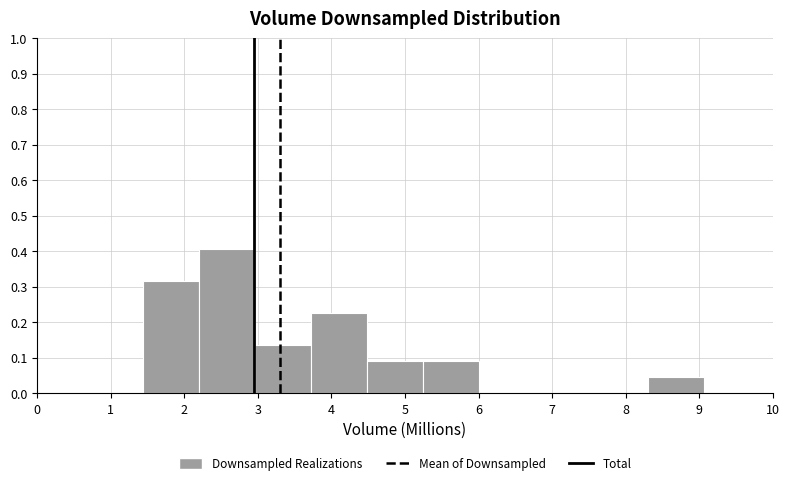

Over which range of the x-axis is the bar tallest?

2.2 to 3.0